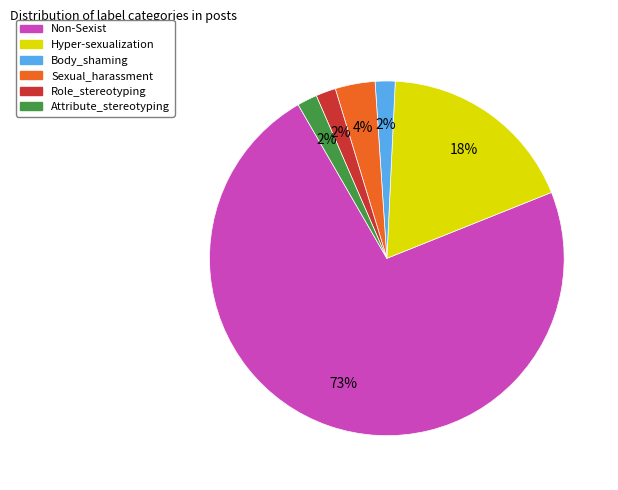

How many segments does this pie chart have?

6